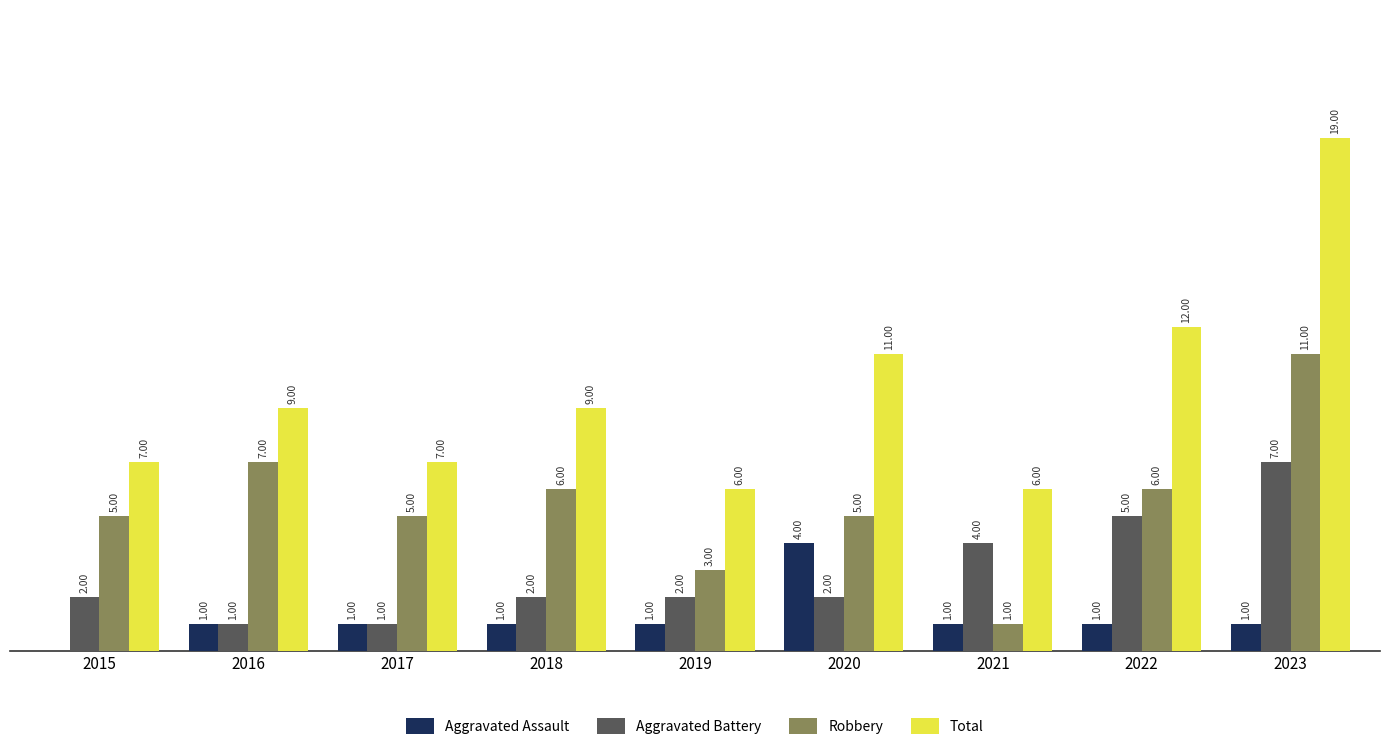

Between 2015 and 2021, which series saw the biggest shift?

Robbery